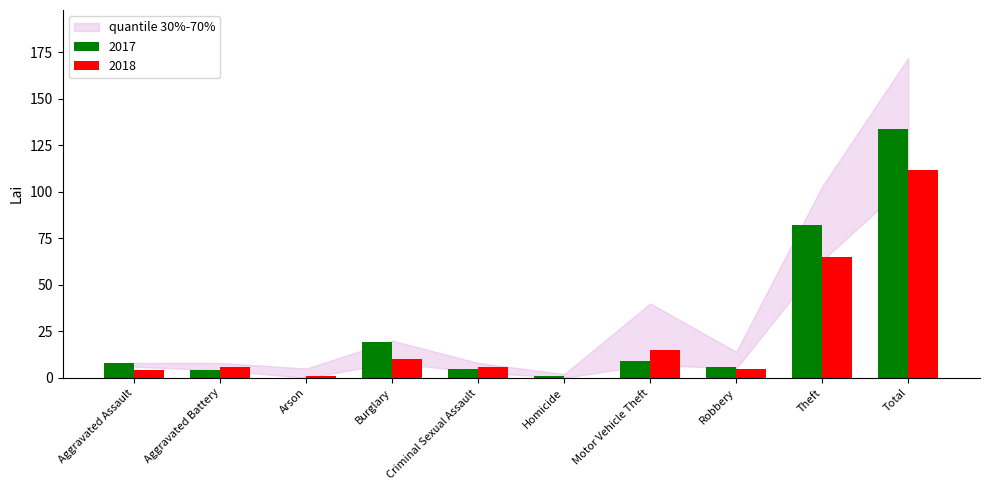

The 2017 series shows 4 at Aggravated Battery. True or false?

True